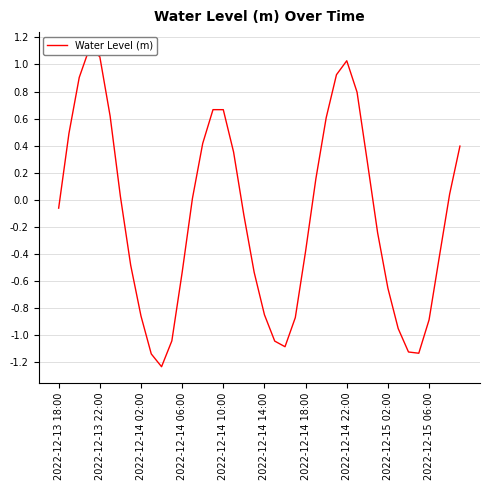

Reading left to right, transcribe all the data shown in this chart.

-0.1	0.5	0.9	1.1	1.1	0.6	0.0	-0.5	-0.9	-1.1	-1.2	-1.0	-0.5	0.0	0.4	0.7	0.7	0.4	-0.1	-0.5	-0.8	-1.0	-1.1	-0.9	-0.4	0.2	0.6	0.9	1.0	0.8	0.3	-0.2	-0.7	-1.0	-1.1	-1.1	-0.9	-0.4	0.0	0.4